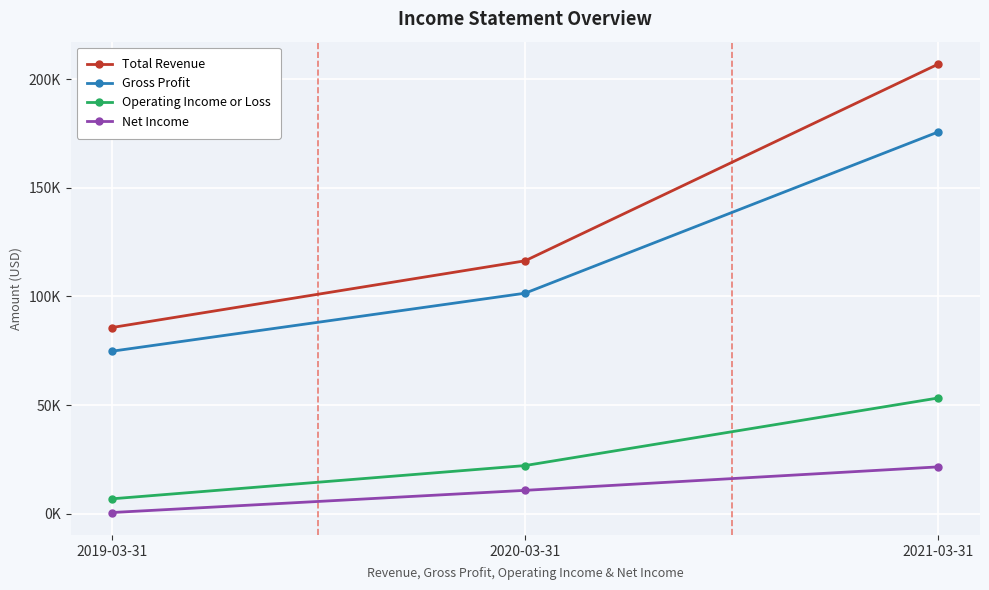

Which series has the largest total across all categories?

Total Revenue